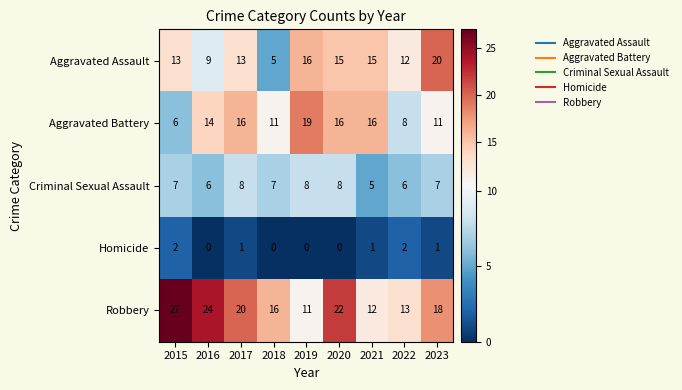

Read the Aggravated Battery value at 2015.

6